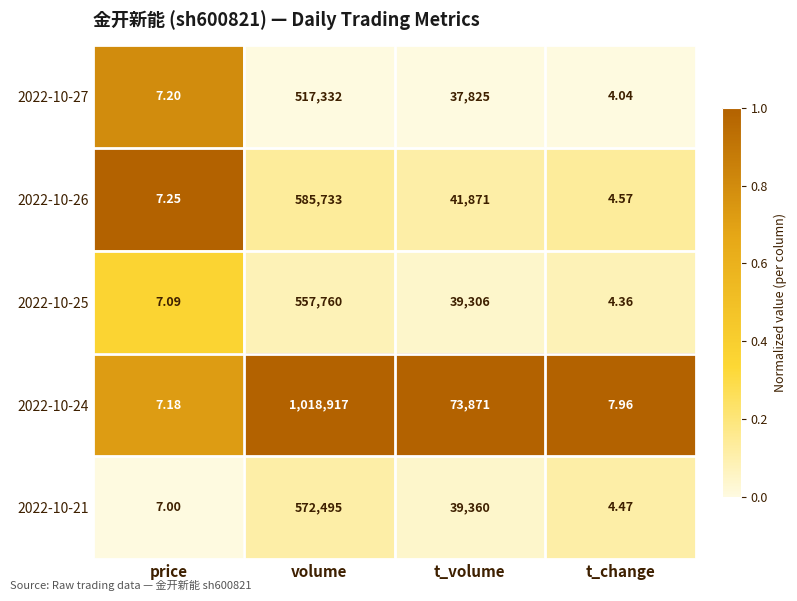

Which category has the lowest value in the 2022-10-24 series?

price